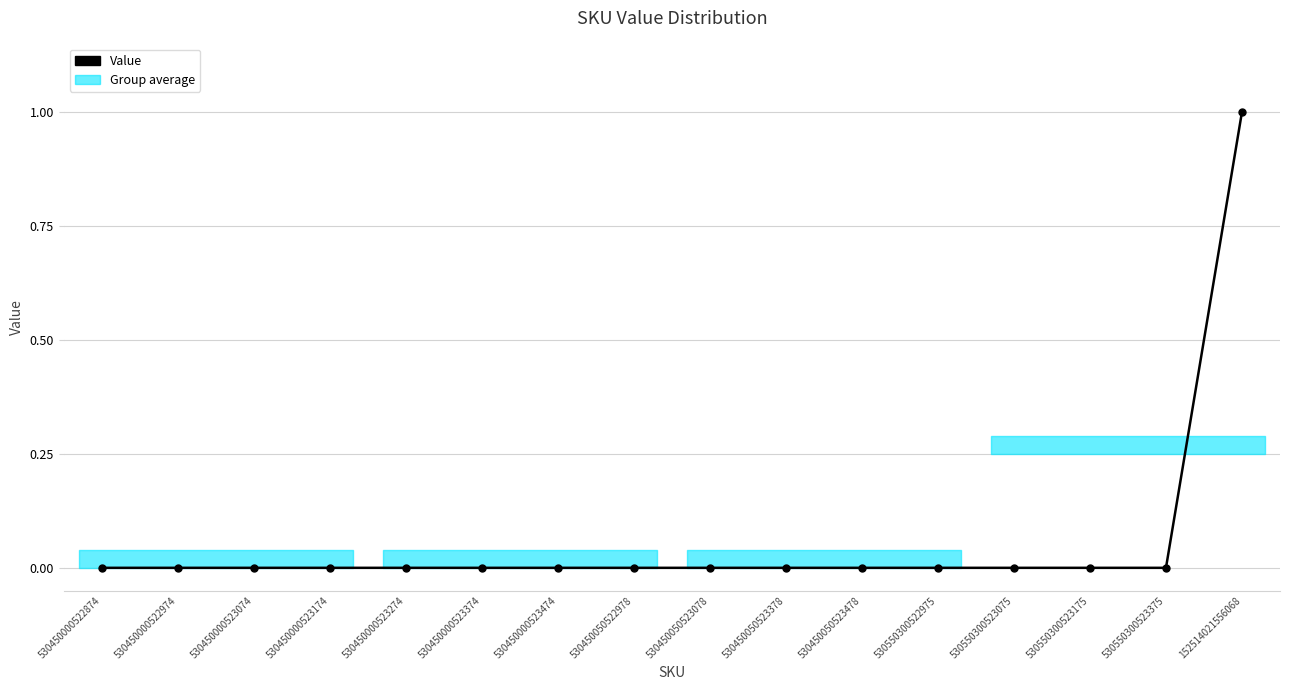

Reading right to left, transcribe all the data shown in this chart.

152514021556068=1	530550300523375=0	530550300523175=0	530550300523075=0	530550300522975=0	530450050523478=0	530450050523378=0	530450050523078=0	530450050522978=0	530450000523474=0	530450000523374=0	530450000523274=0	530450000523174=0	530450000523074=0	530450000522974=0	530450000522874=0